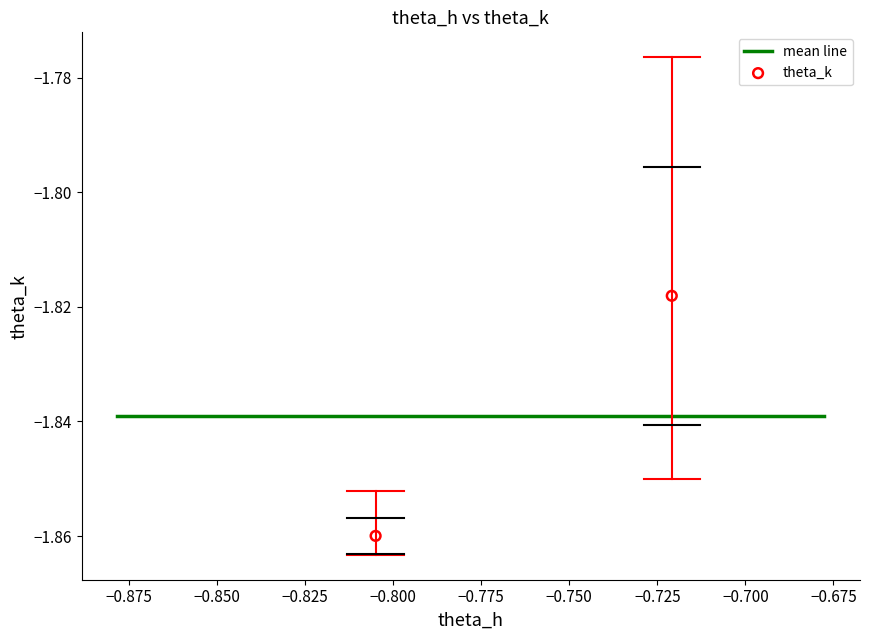

What is the average X value?

-0.8